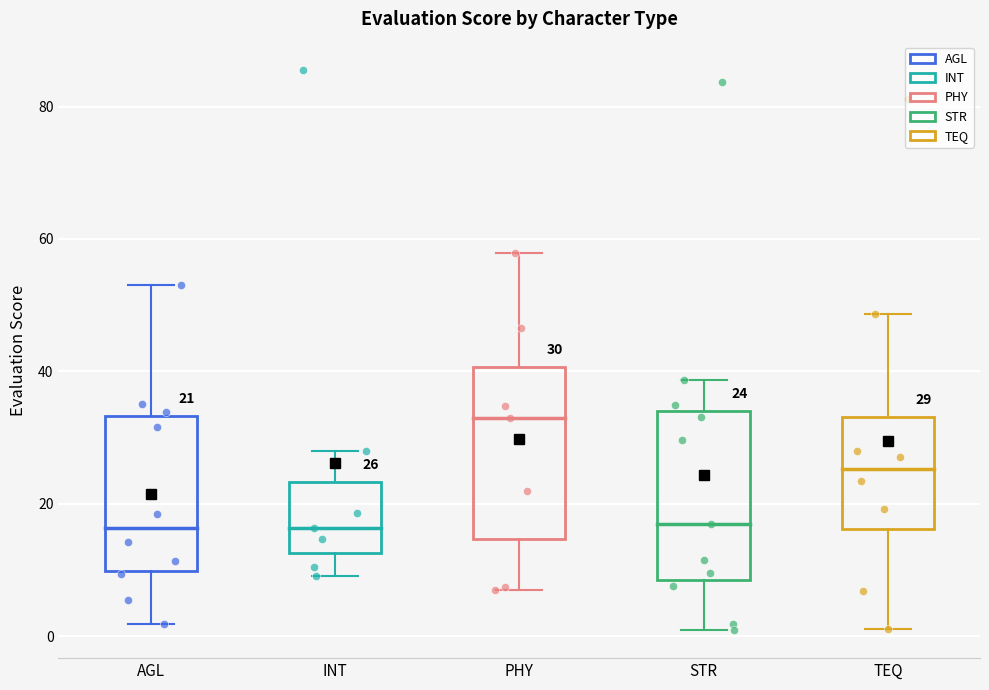

Which box has the highest median line?

PHY